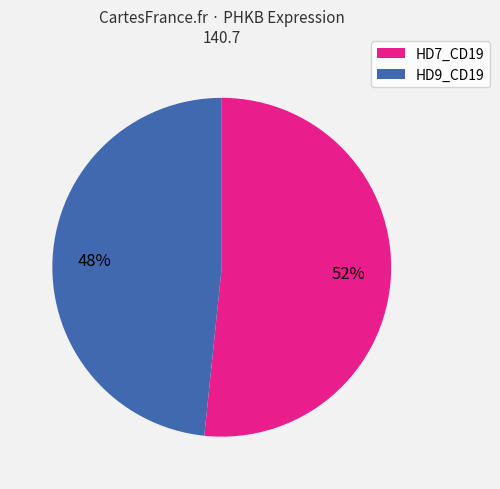

What is the largest slice in the pie chart?

HD7_CD19